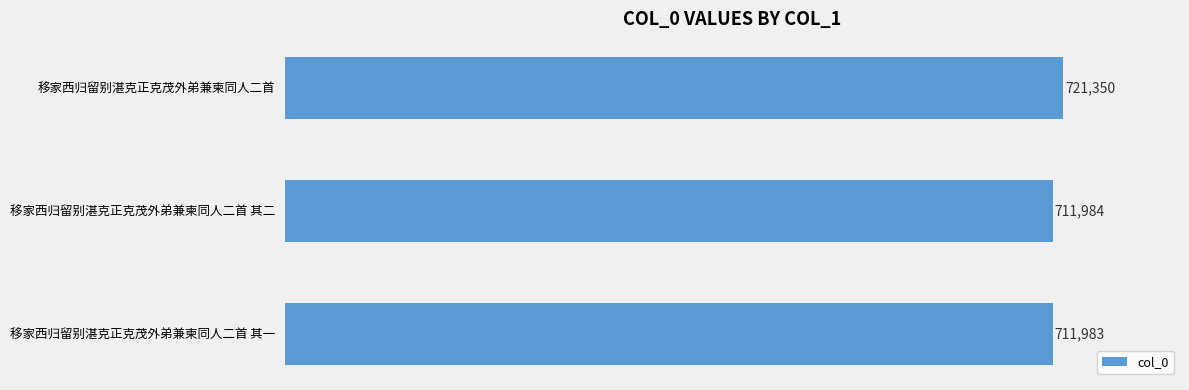

List the labels in order of value, largest first.

移家西归留别湛克正克茂外弟兼柬同人二首, 移家西归留别湛克正克茂外弟兼柬同人二首 其二, 移家西归留别湛克正克茂外弟兼柬同人二首 其一